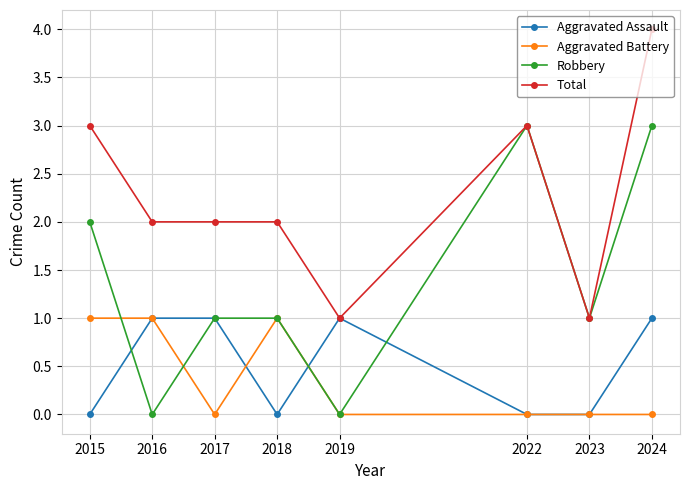

What are all the series names shown in the legend?

Aggravated Assault, Aggravated Battery, Robbery, Total